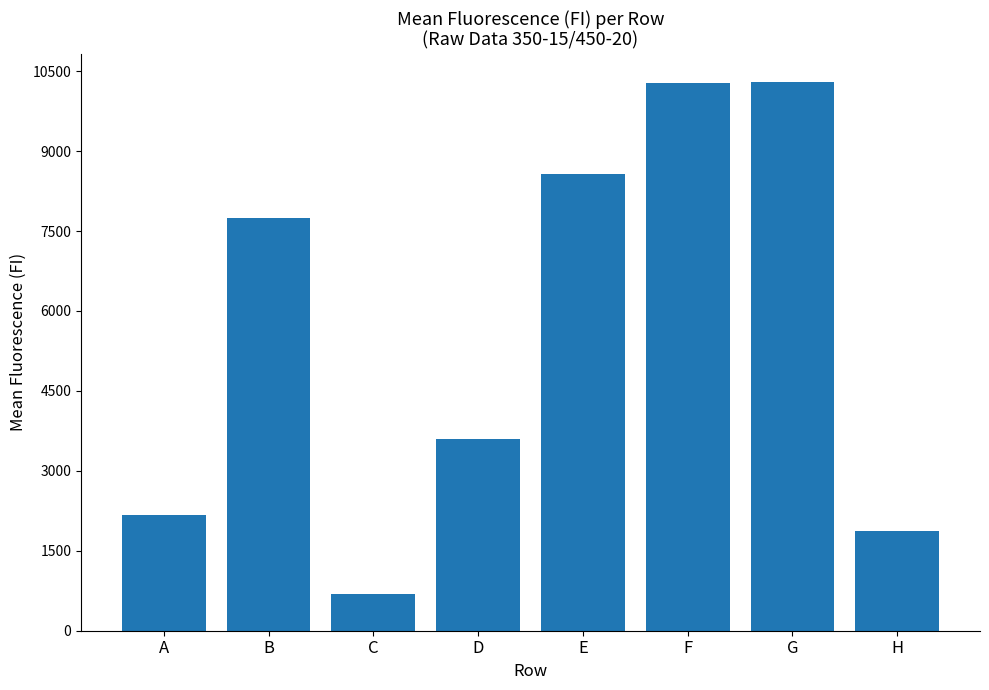

What is the minimum value shown in the chart?

685